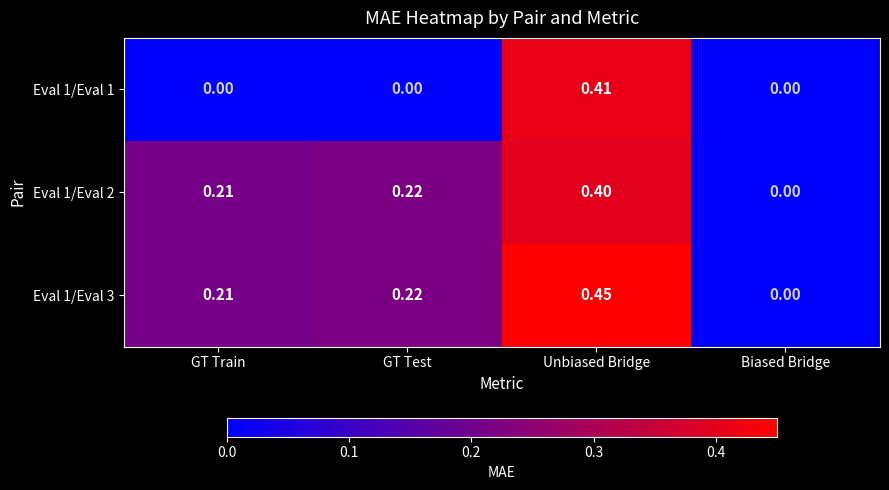

List the labels in order of Eval 1/Eval 3 value, smallest first.

Biased Bridge, GT Train, GT Test, Unbiased Bridge